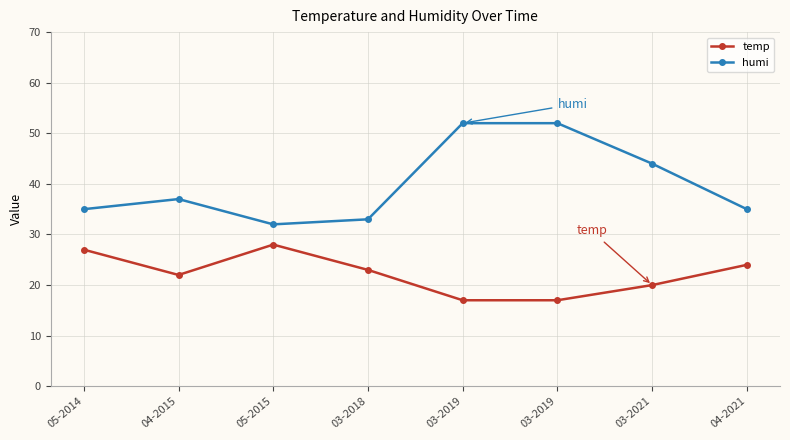

The value of humi at 04-2015 is 37. True or false?

True